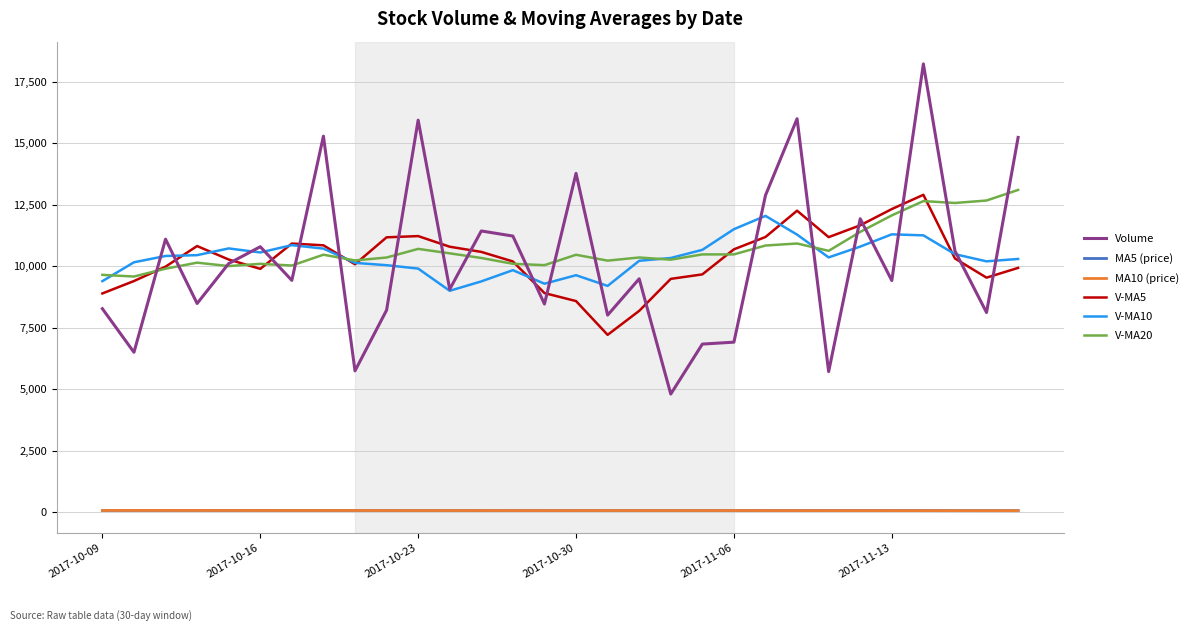

What is the minimum value for Volume?

4800.1